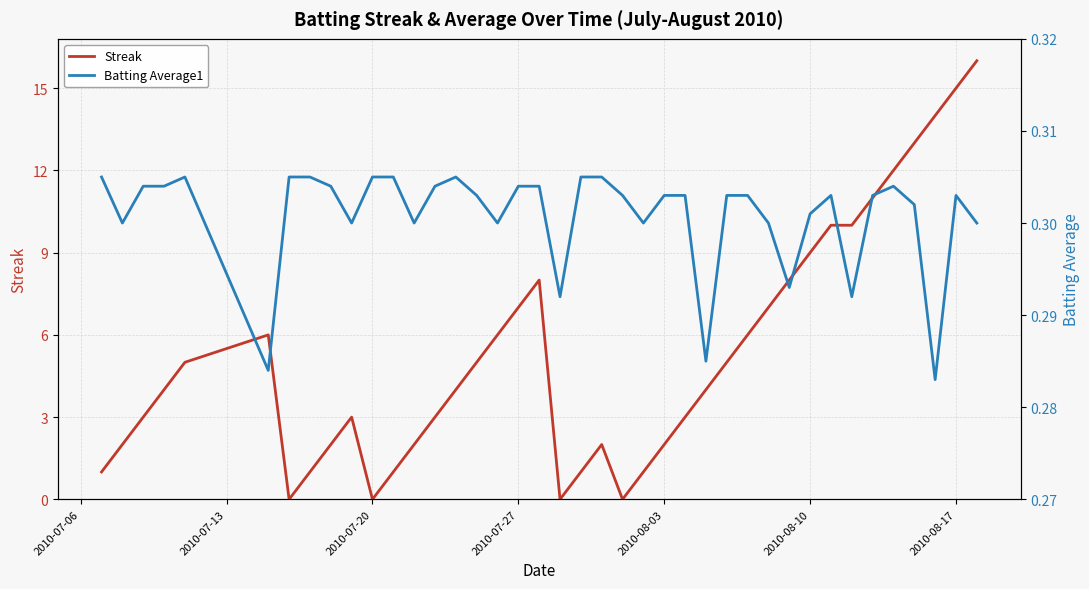

What is the highest value of the Streak series?

16